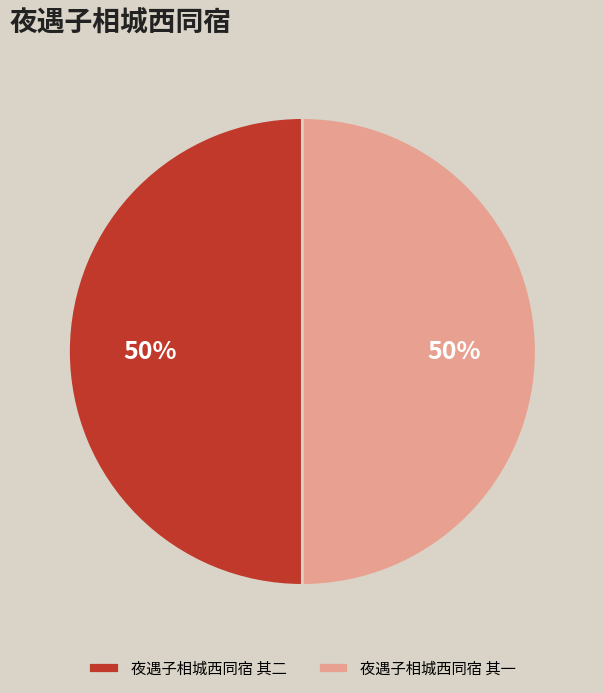

What percentage is the 夜遇子相城西同宿 其一 slice, to the nearest percent?

50%